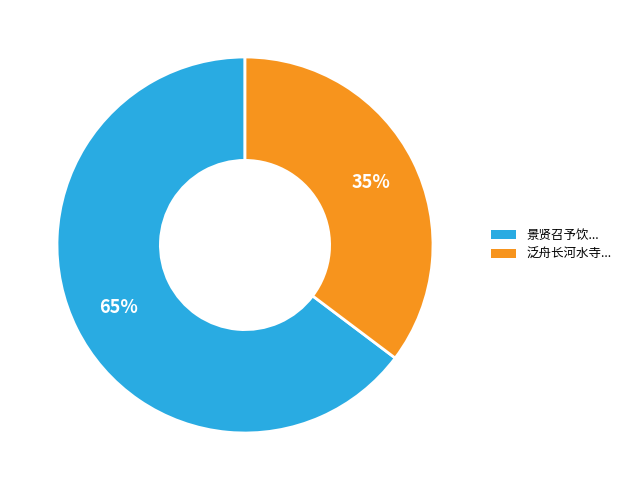

Count the number of slices in the pie.

2